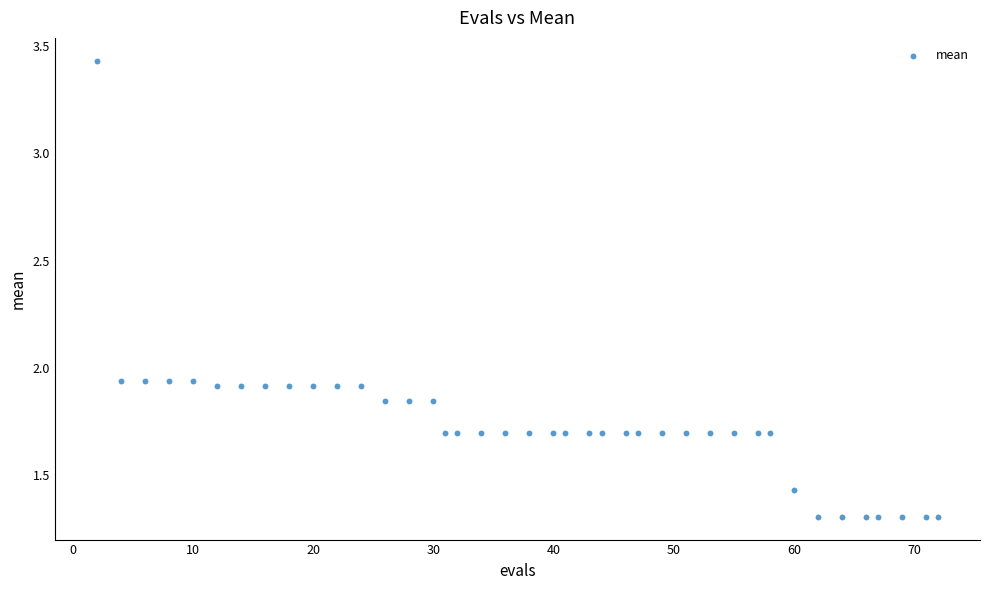

What is the range of Y values (max minus min)?

2.1